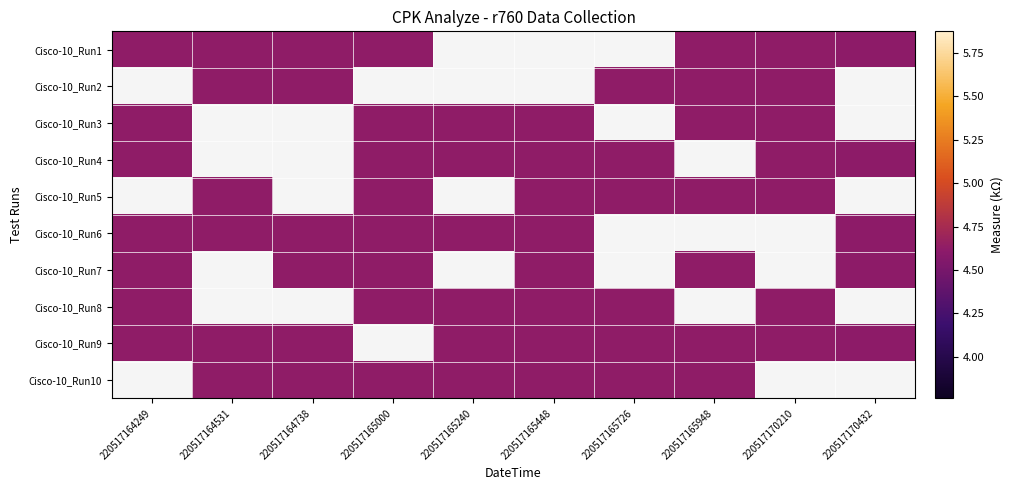

Is it true that Cisco-10_Run10 equals 4.6 at 220517165948?

True